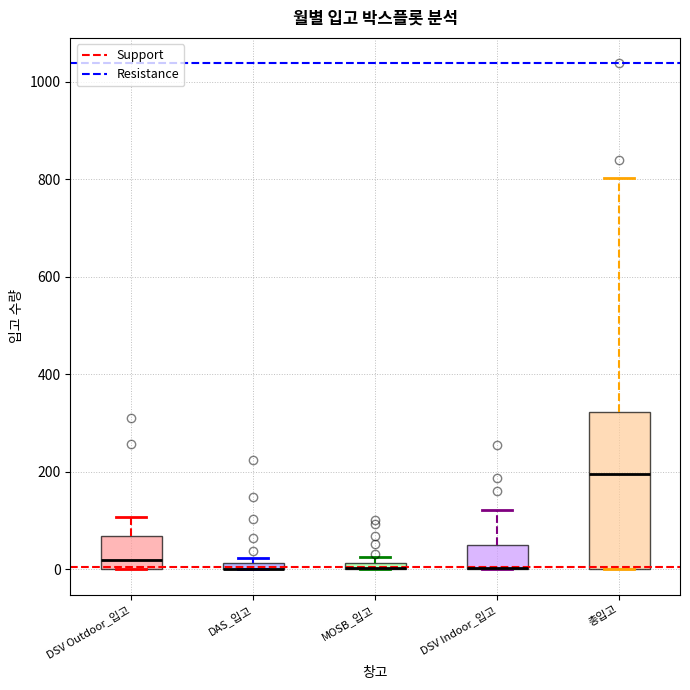

Comparing the boxes themselves (not the whiskers), which one is the tallest?

총입고